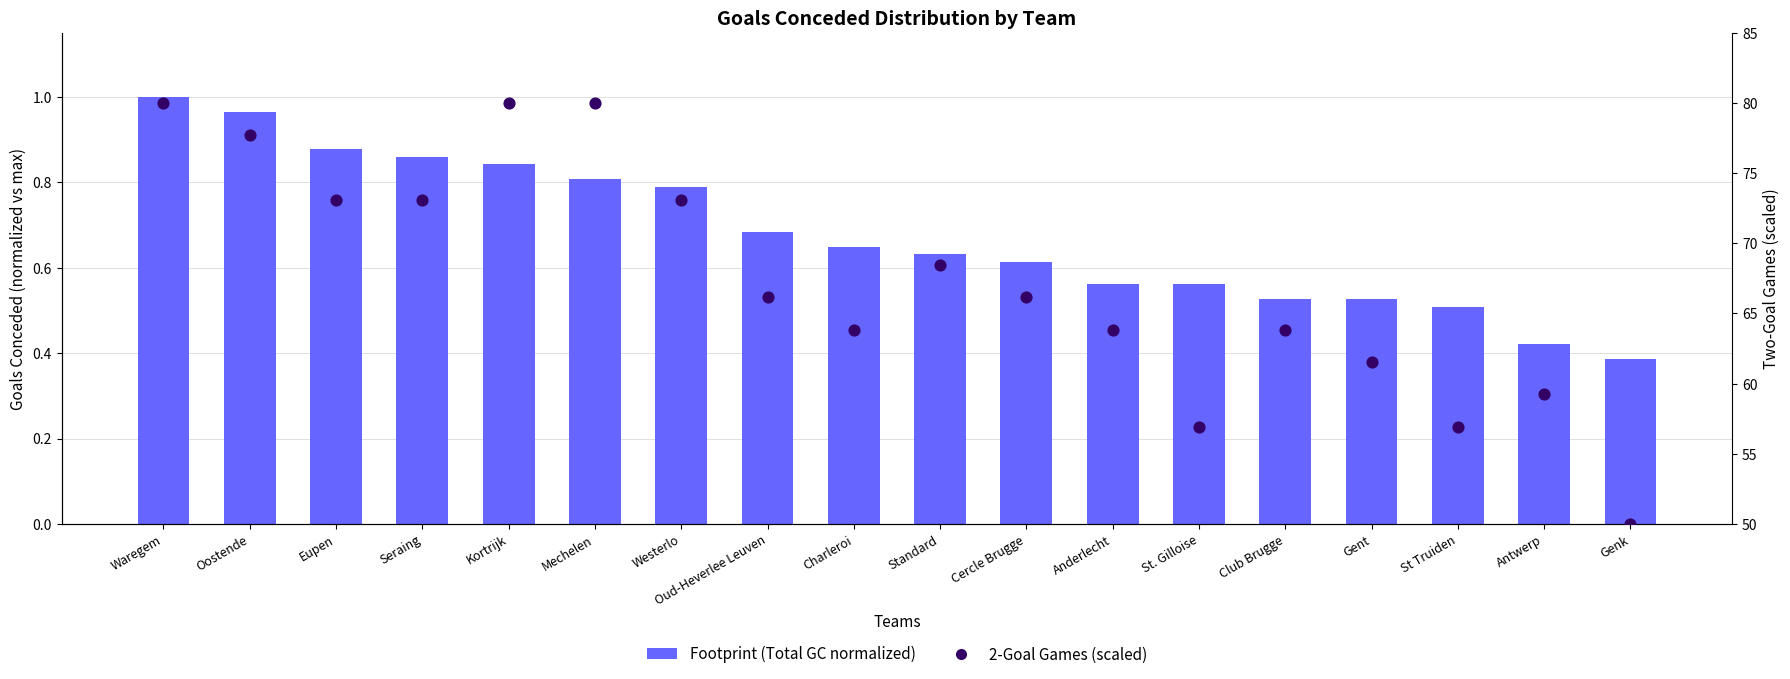

What are all the series names shown in the legend?

Footprint (Total GC normalized), 2-Goal Games (scaled)